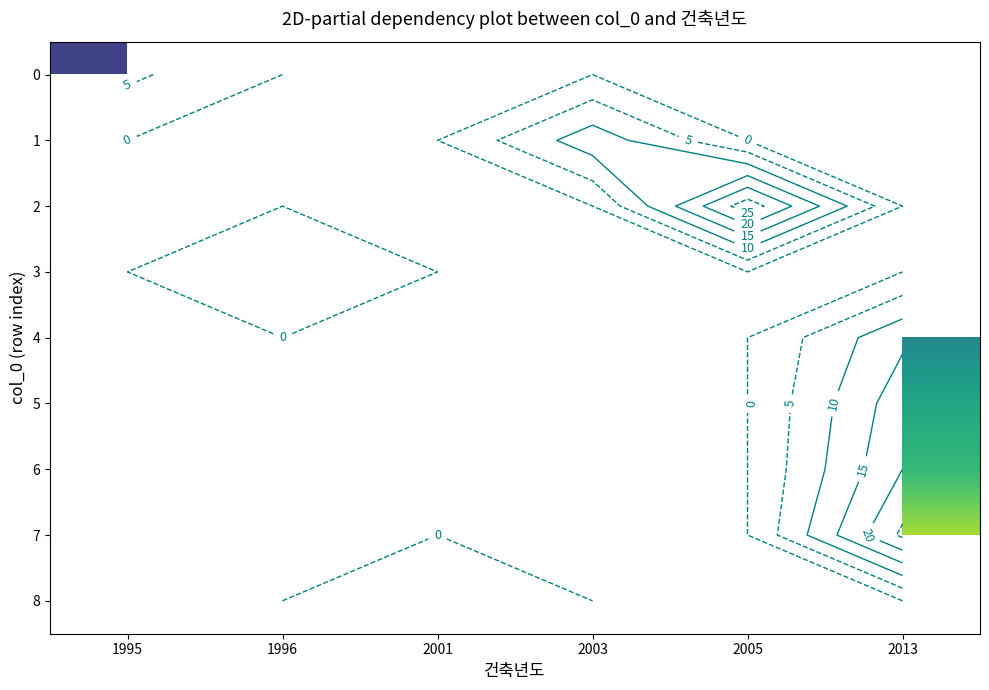

At how many categories does at least one series exceed 15?

2